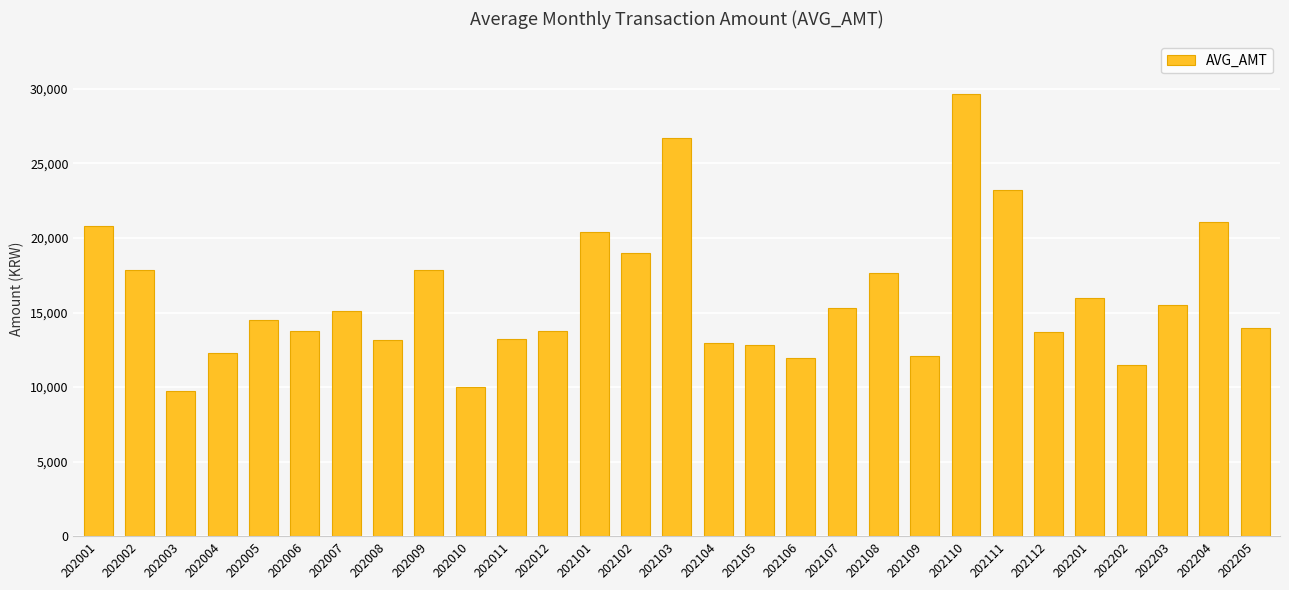

What is the change in value from 202108 to 202111?

+5529